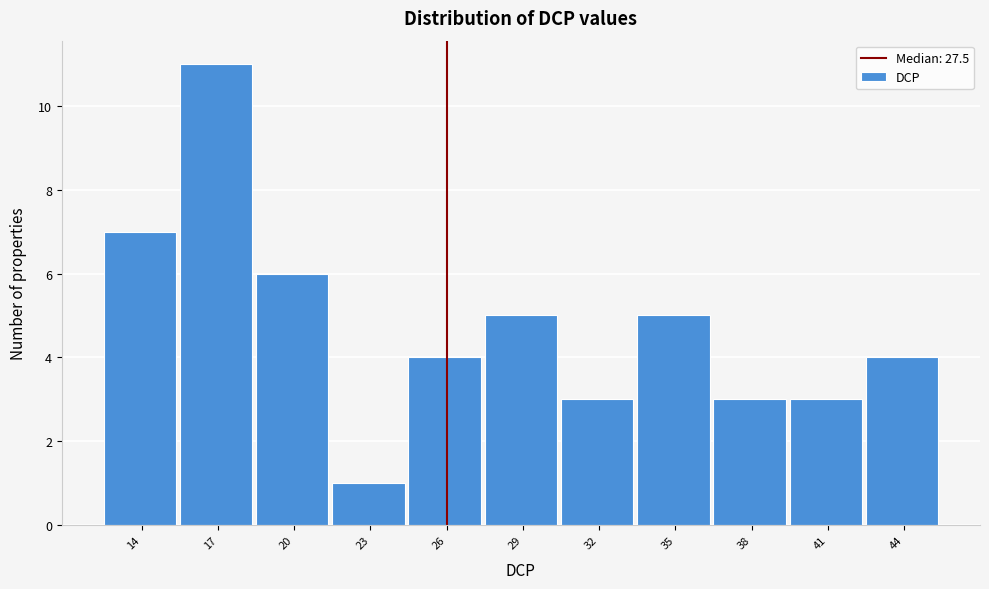

Reading left to right, list all the values displayed in this chart.

14=7	17=11	20=6	23=1	26=4	29=5	32=3	35=5	38=3	41=3	44=4